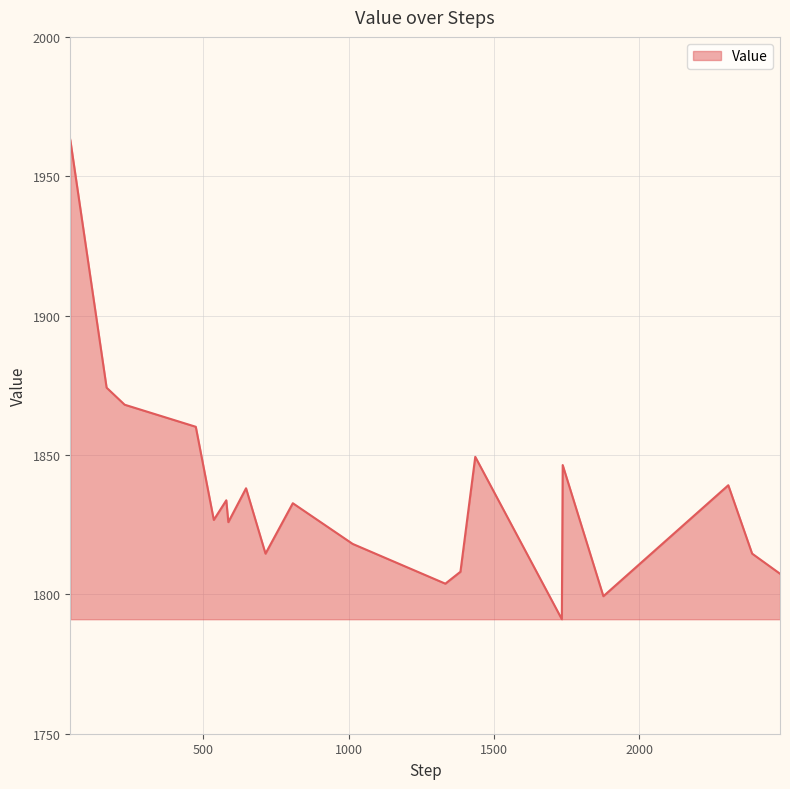

What is the difference between the maximum and minimum values?

172.0